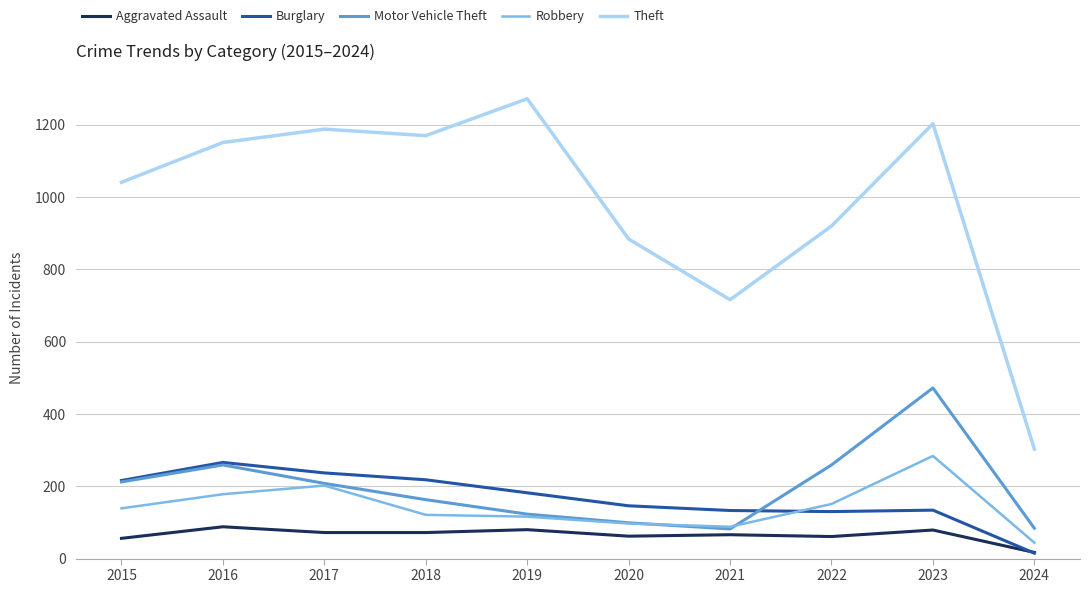

Which series has the largest range (max minus min)?

Theft